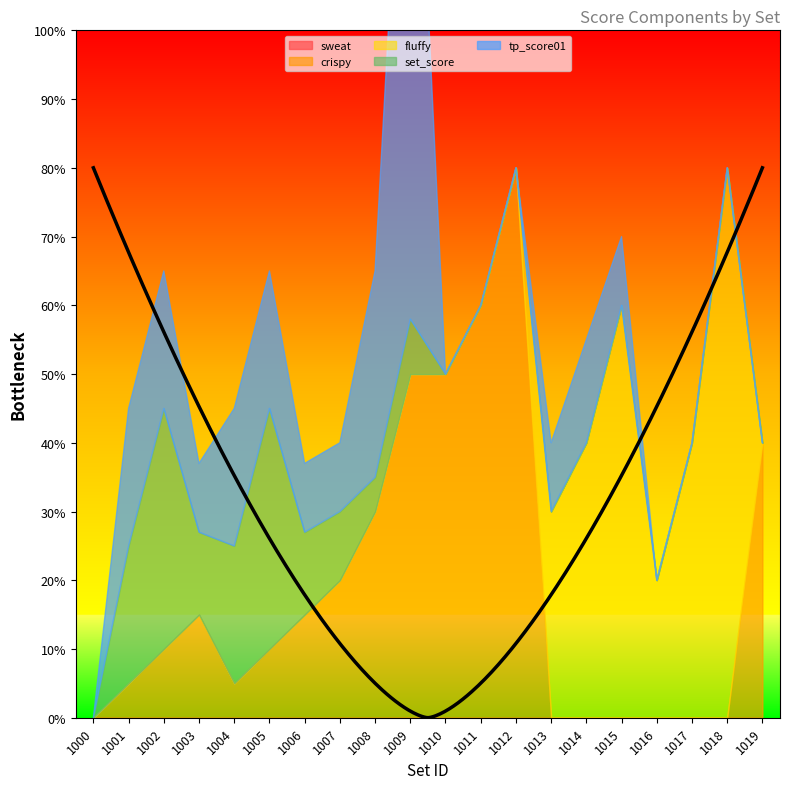

Which has a higher value, 1015 or 1011?

1015